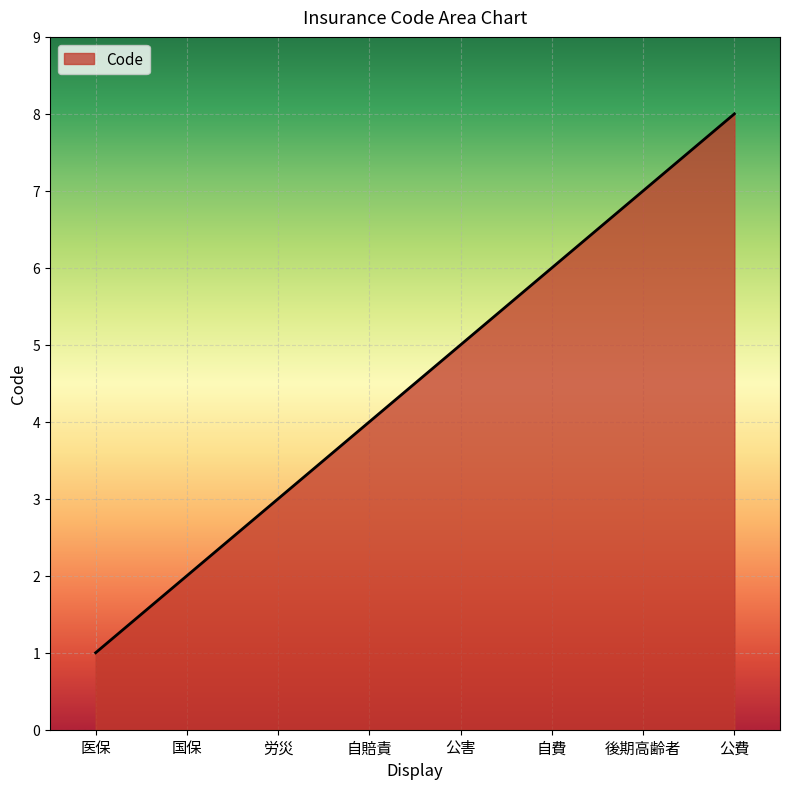

Reading left to right, what are all the values shown in this chart?

1	2	3	4	5	6	7	8